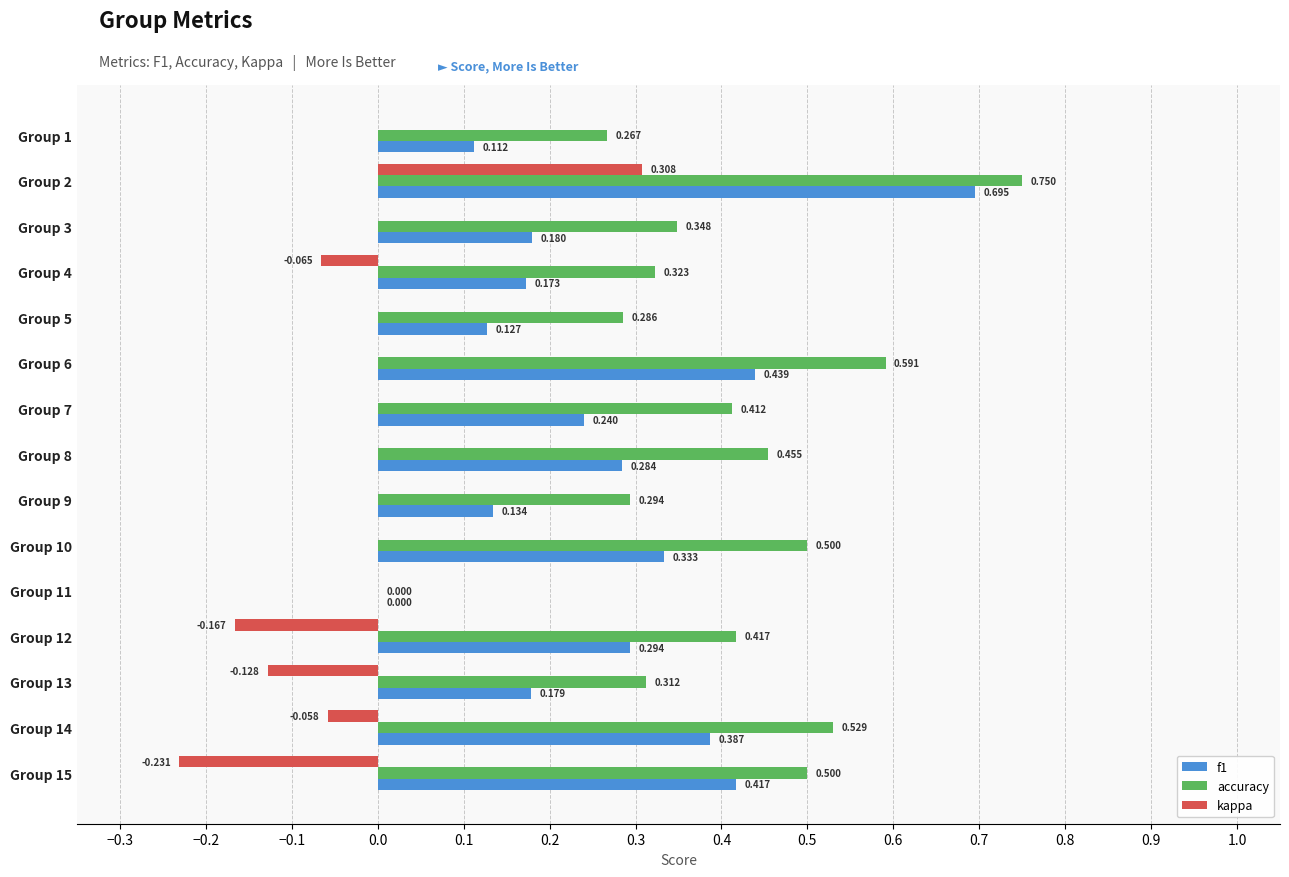

Is the value of kappa at Group 1 greater than the value of f1 at Group 6?

No